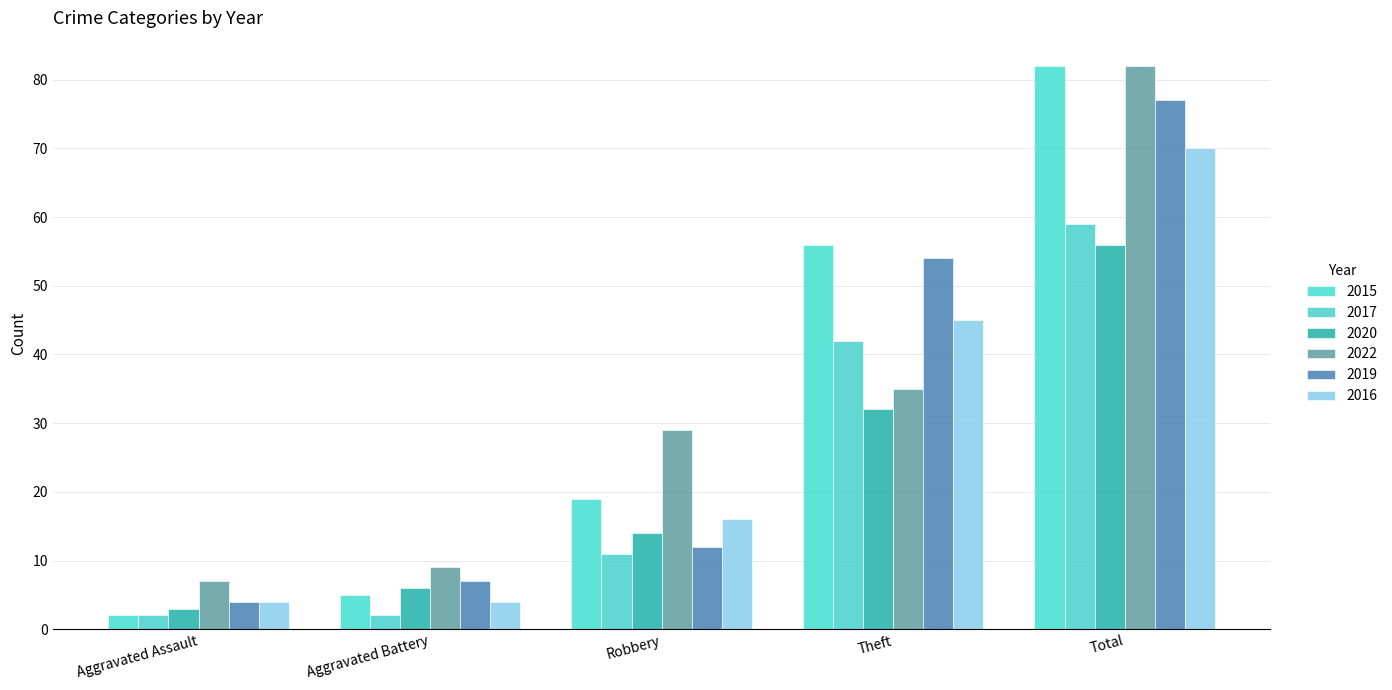

What are all the series names shown in the legend?

2015, 2017, 2020, 2022, 2019, 2016